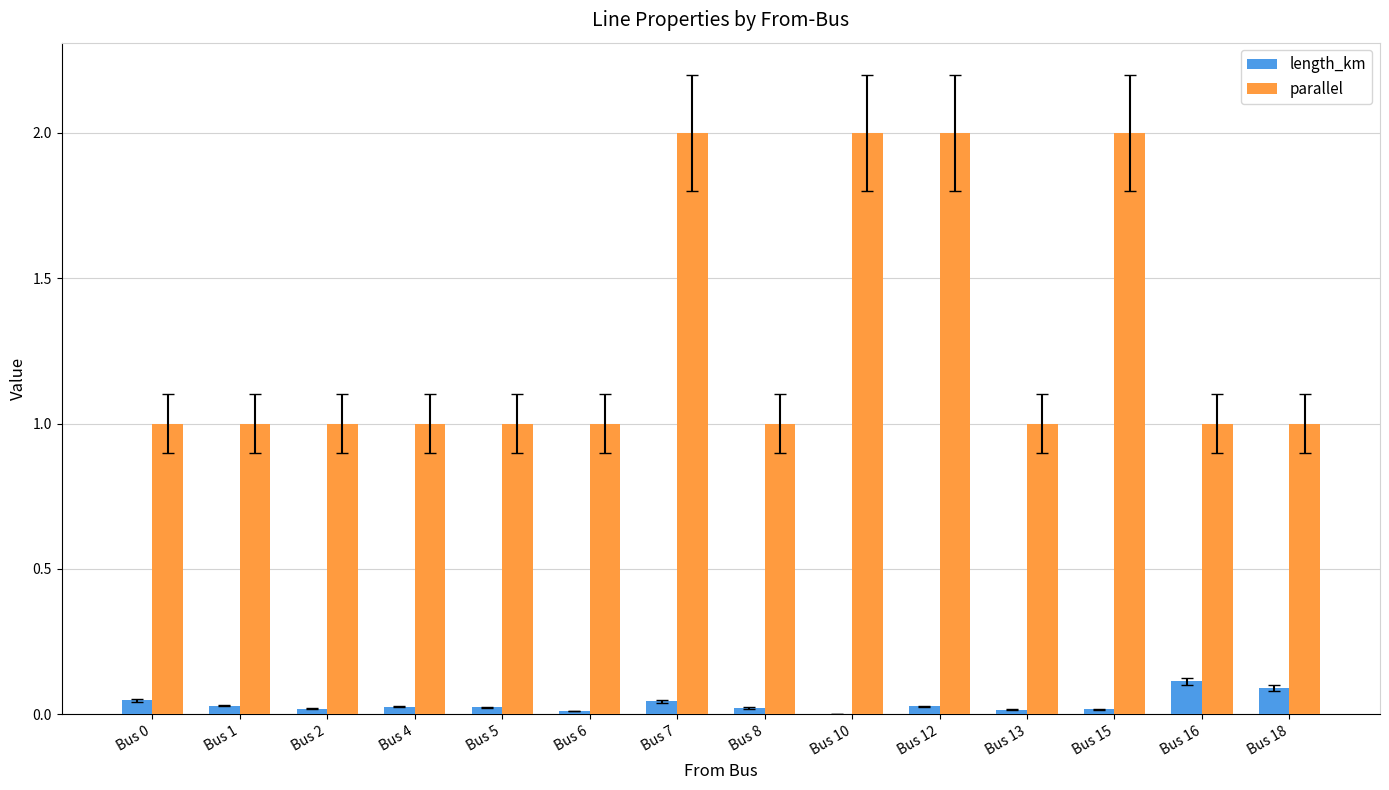

Does the chart contain stacked bars?

No